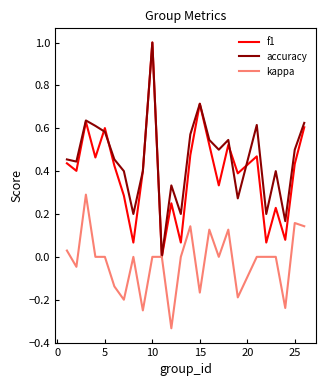

What are all the series names shown in the legend?

f1, accuracy, kappa